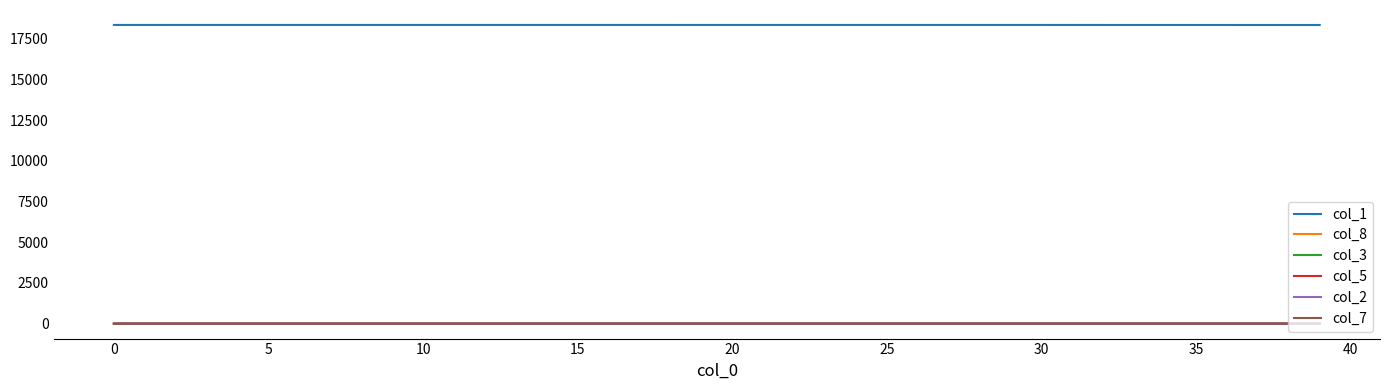

True or false: col_3 and col_1 cross at least once.

False